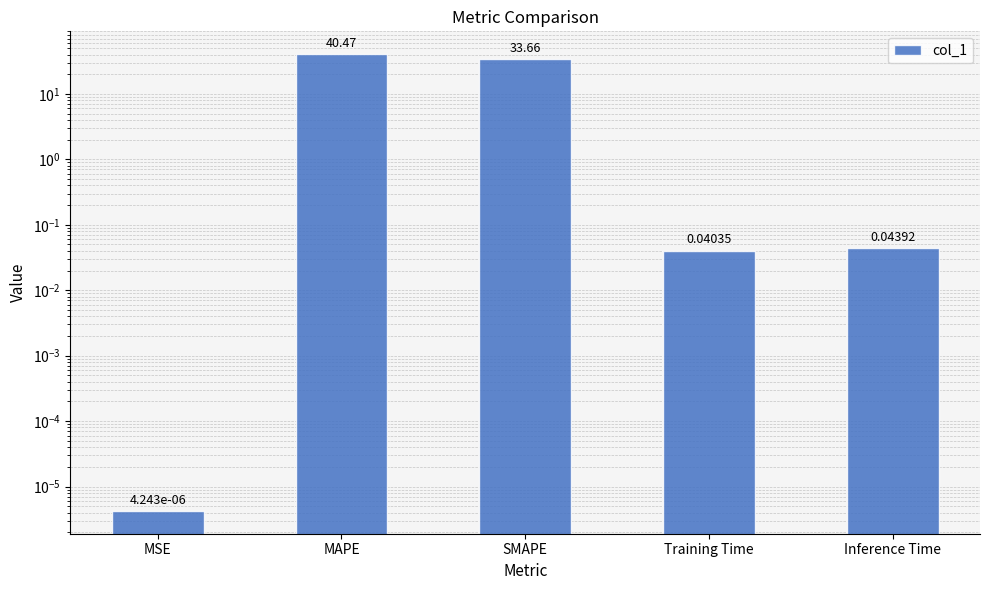

What is the change in value from MAPE to Training Time?

-40.4